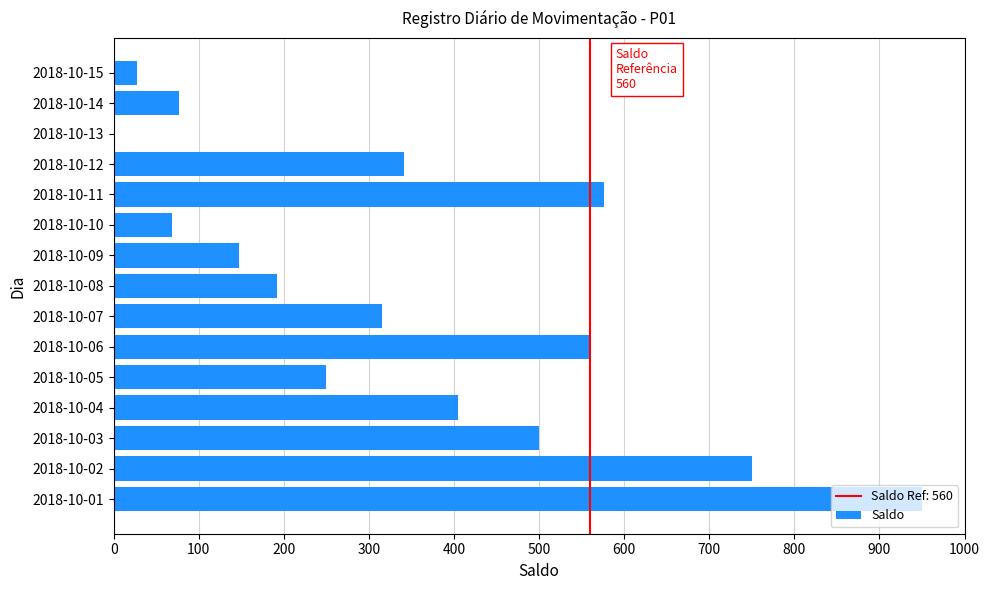

Where is the data nearest to the value 475?

2018-10-03